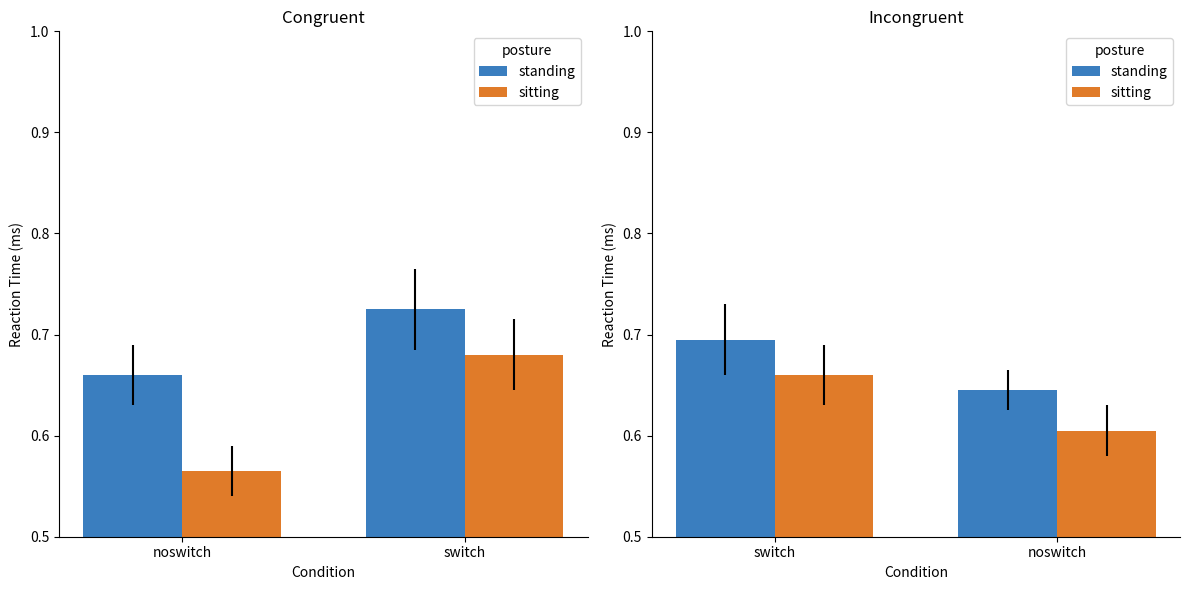

What are all the series names shown in the legend?

standing, sitting